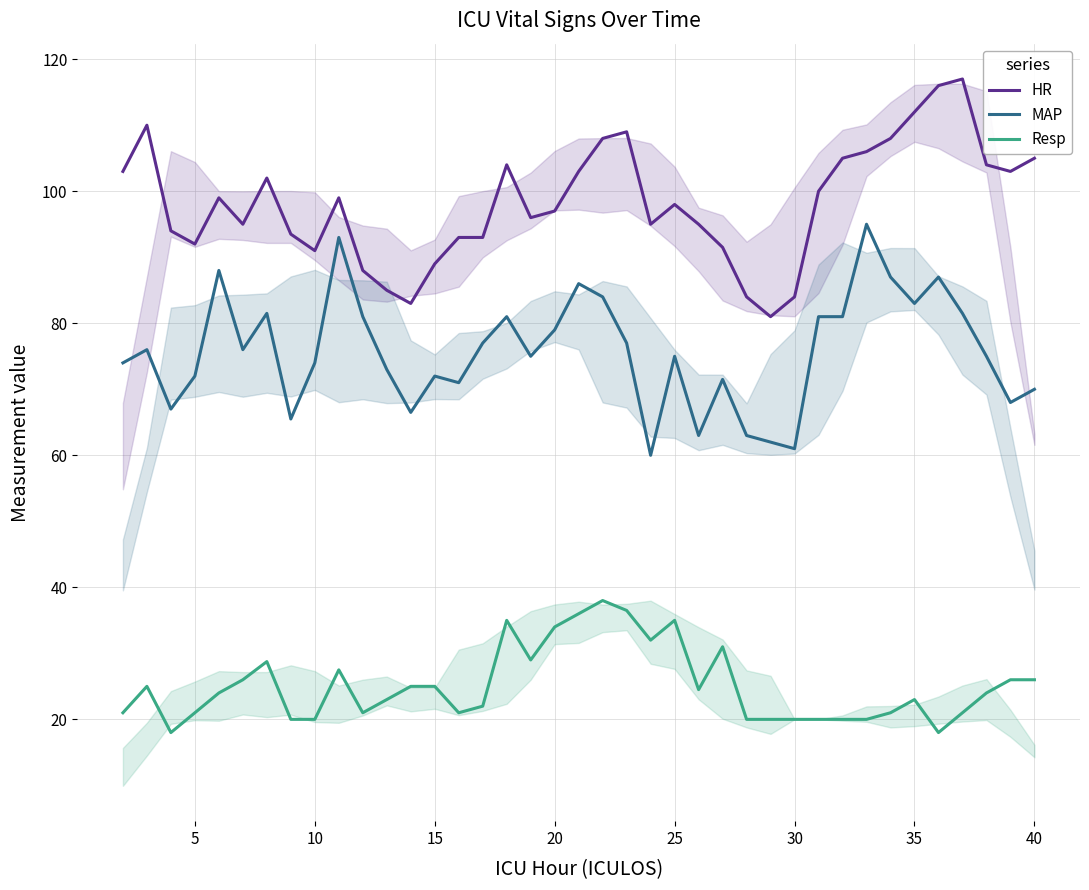

True or false: HR and Resp intersect in this chart.

False